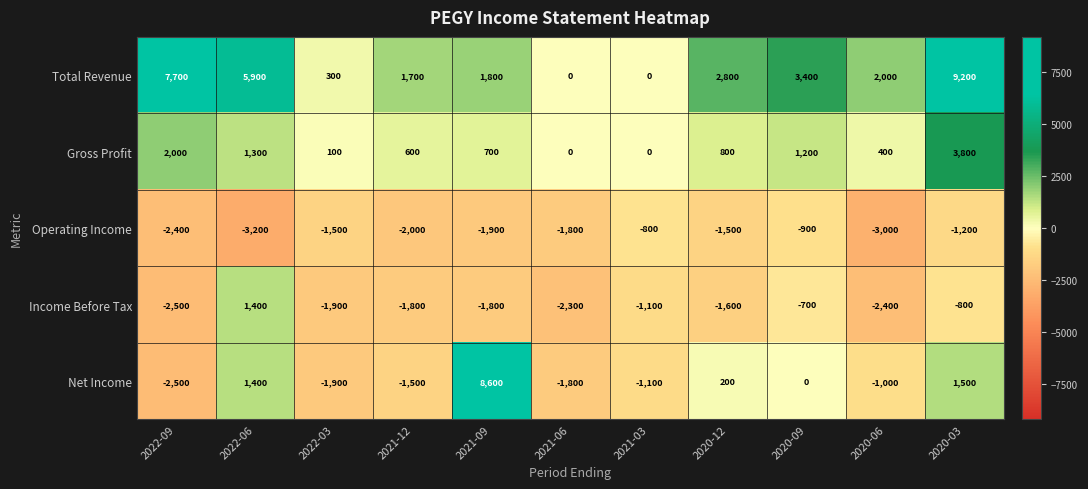

At which label does Operating Income first exceed -1800?

2022-03